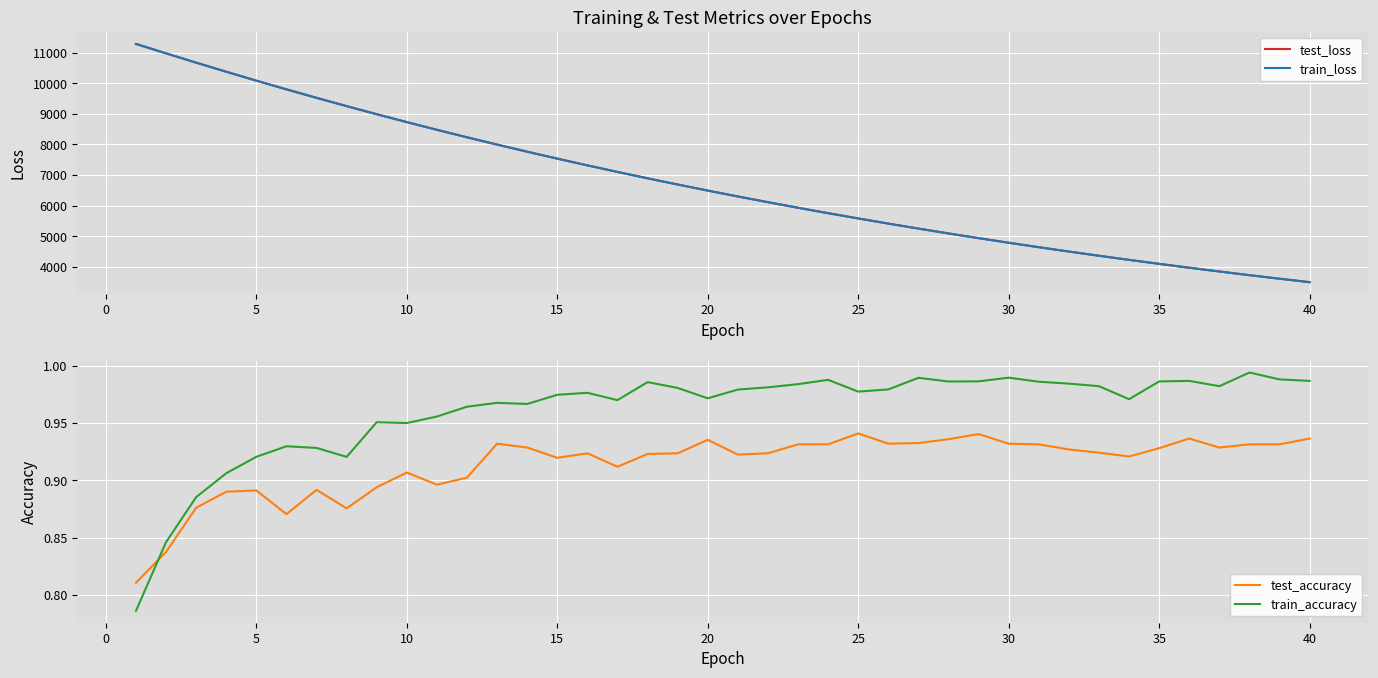

What is the highest value of the train_loss series?

11282.9